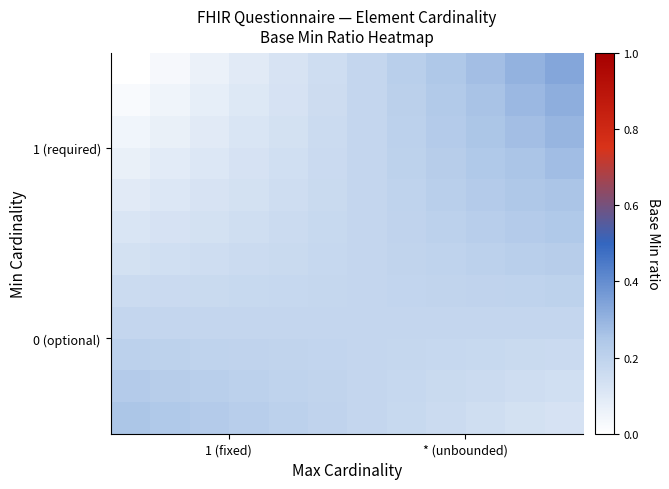

How many distinct data groups are displayed?

12